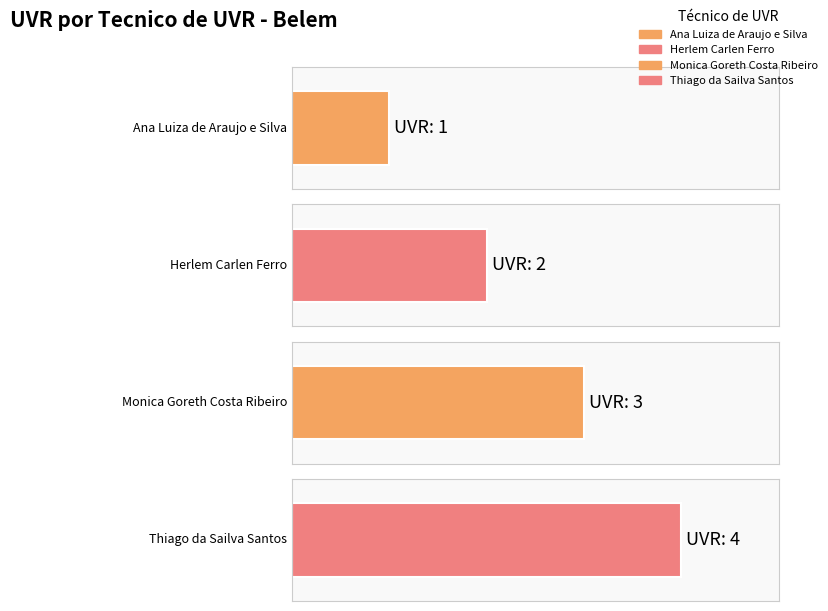

The value at Ana Luiza de Araujo e Silva is 1. True or false?

True